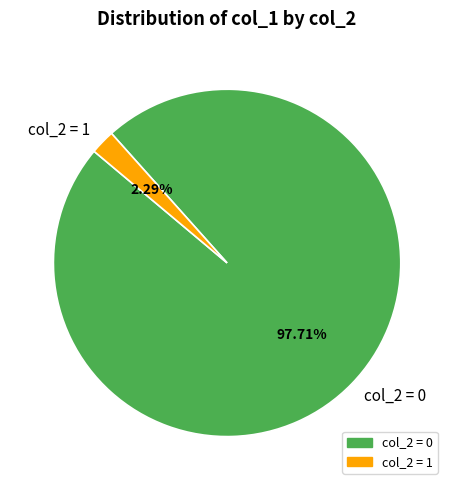

Do col_2 = 1 and col_2 = 0 together represent more than half of the pie?

Yes